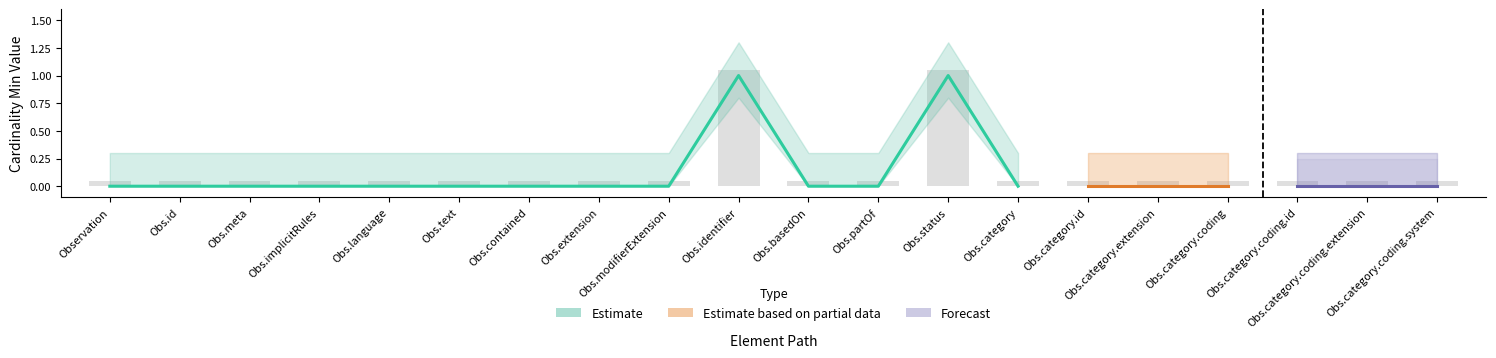

What is the greatest value displayed?

1.1